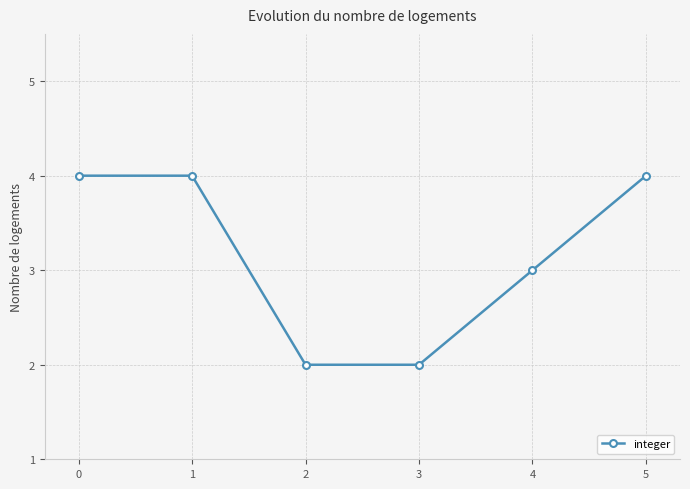

What is the sum of all values?

19